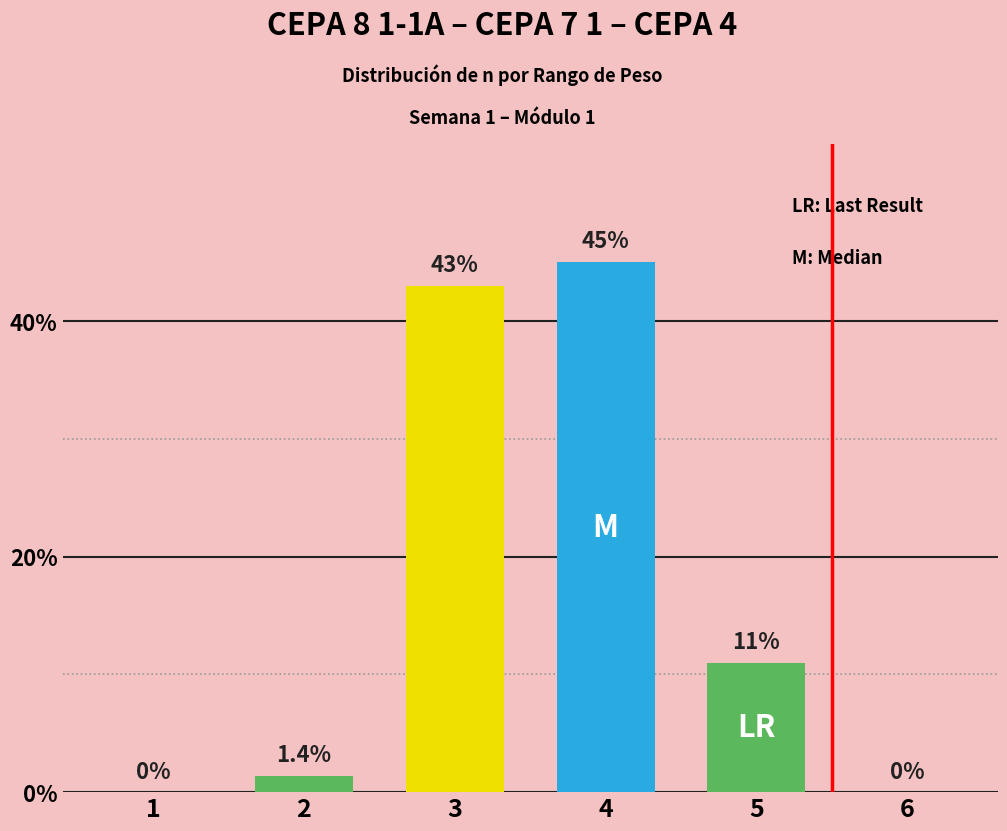

At which label is the value closest to 0?

1